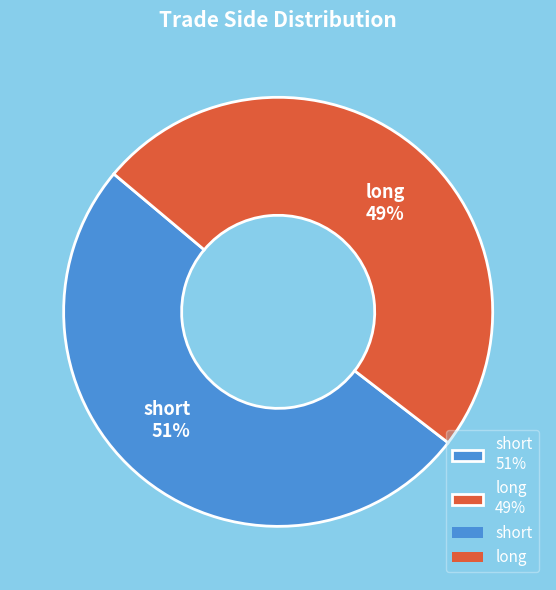

Do long and short together represent more than half of the pie?

Yes